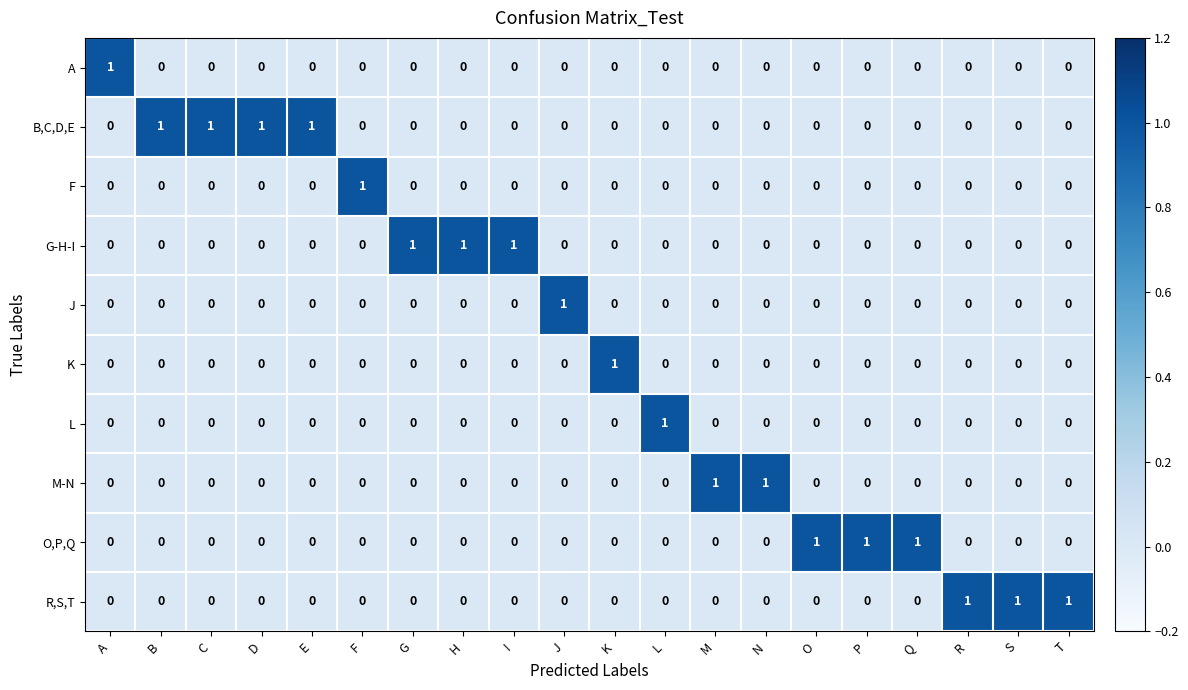

At how many categories does at least one series exceed 0?

20